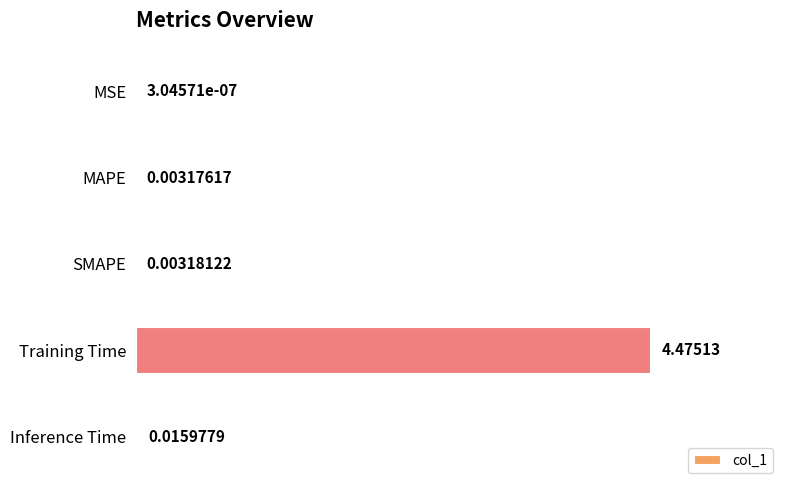

Between Training Time and MAPE, which is larger?

Training Time